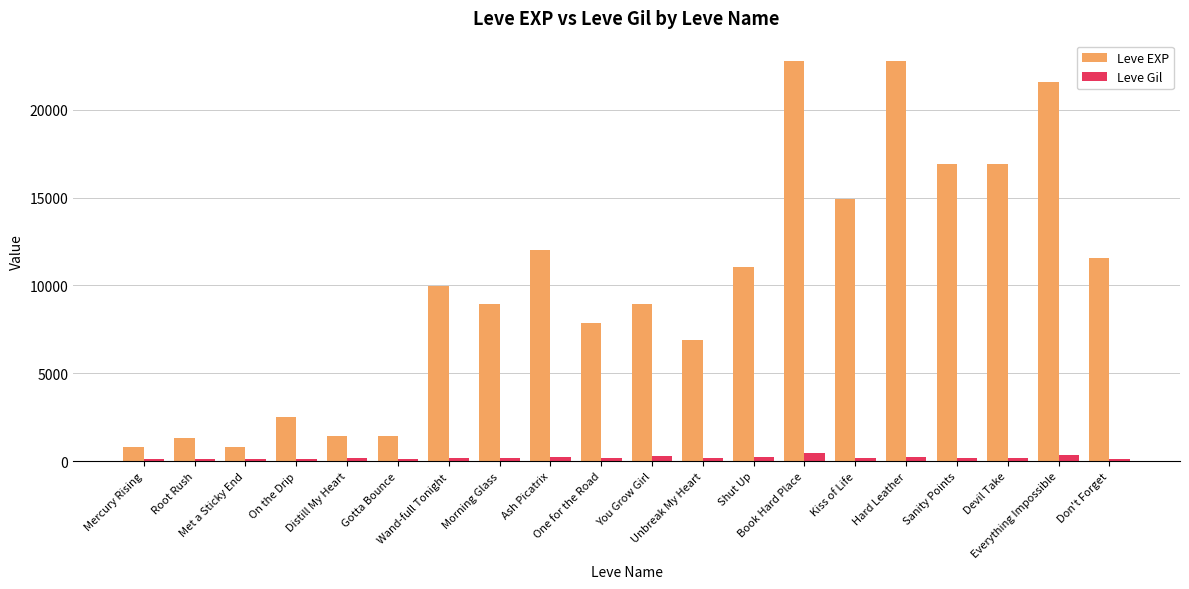

Which series changed the most between Distill My Heart and Sanity Points?

Leve EXP